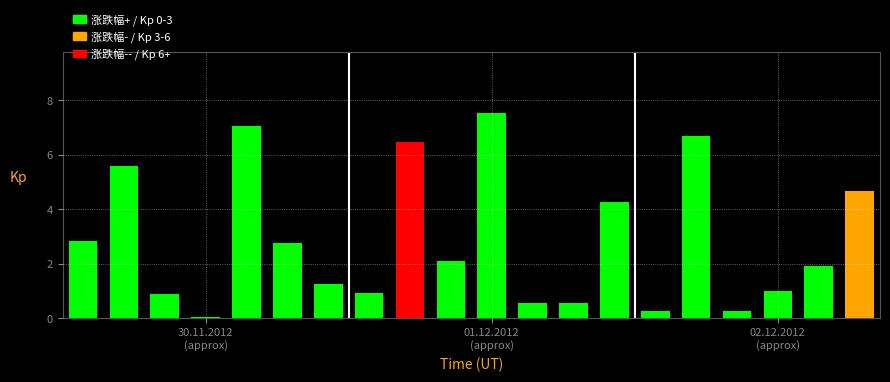

What is the greatest value displayed?

7.5